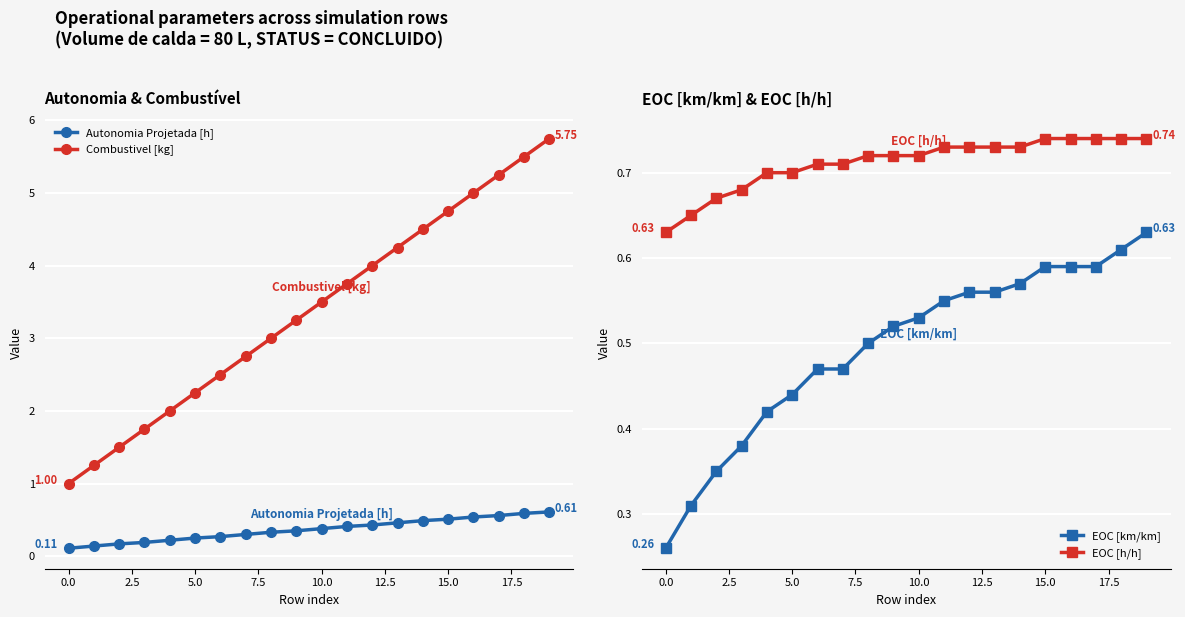

Reading left to right, list all the values displayed in this chart.

Autonomia Projetada [h]: 0.1	0.1	0.2	0.2	0.2	0.2	0.3	0.3	0.3	0.3	0.4	0.4	0.4	0.5	0.5	0.5	0.5	0.6	0.6	0.6
Combustivel [kg]: 1.0	1.2	1.5	1.8	2.0	2.2	2.5	2.8	3.0	3.2	3.5	3.8	4.0	4.2	4.5	4.8	5.0	5.2	5.5	5.8
EOC [km/km]: 0.3	0.3	0.3	0.4	0.4	0.4	0.5	0.5	0.5	0.5	0.5	0.6	0.6	0.6	0.6	0.6	0.6	0.6	0.6	0.6
EOC [h/h]: 0.6	0.7	0.7	0.7	0.7	0.7	0.7	0.7	0.7	0.7	0.7	0.7	0.7	0.7	0.7	0.7	0.7	0.7	0.7	0.7